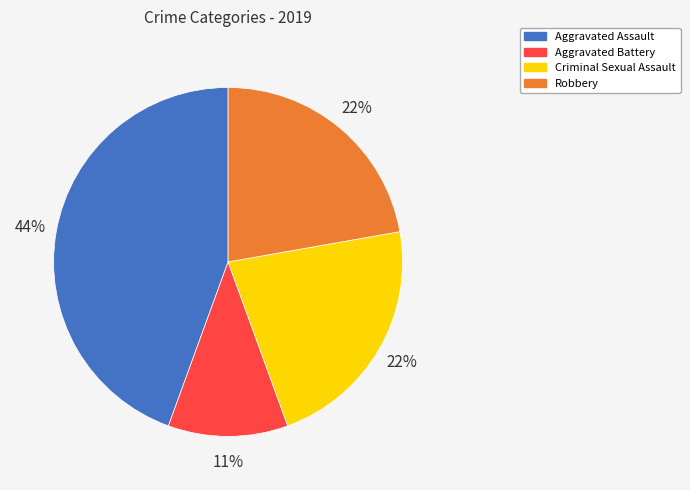

To the nearest percent, what is the combined percentage of Aggravated Assault and Aggravated Battery?

56%